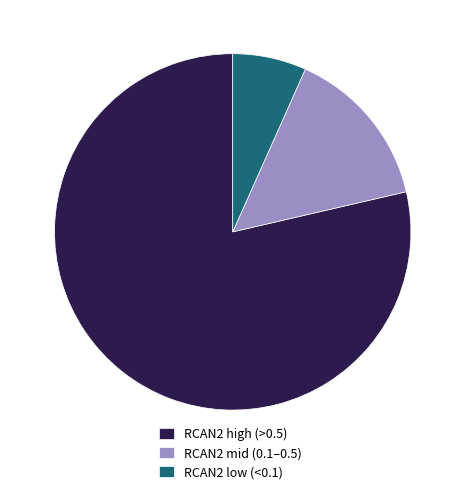

Do RCAN2 mid (0.1–0.5) and RCAN2 low (<0.1) together represent more than half of the pie?

No